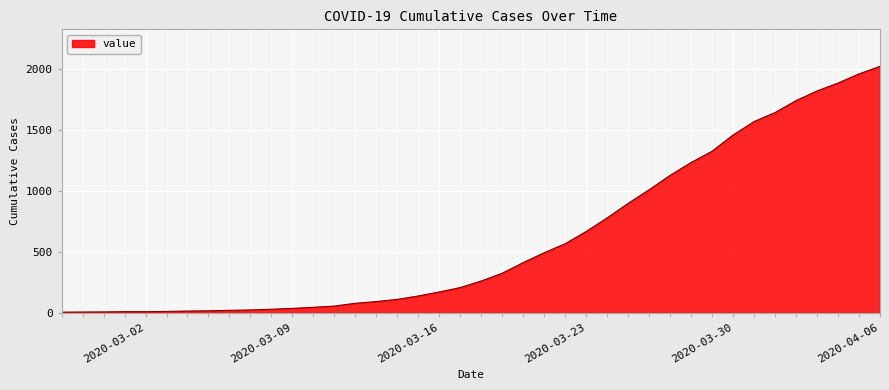

What is the greatest value displayed?

2024